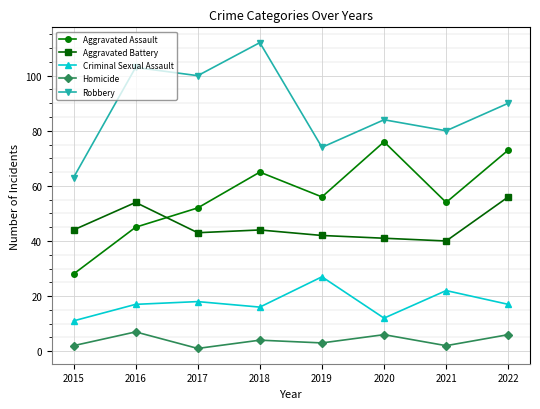

Which category has the highest value in the Aggravated Battery series?

2022